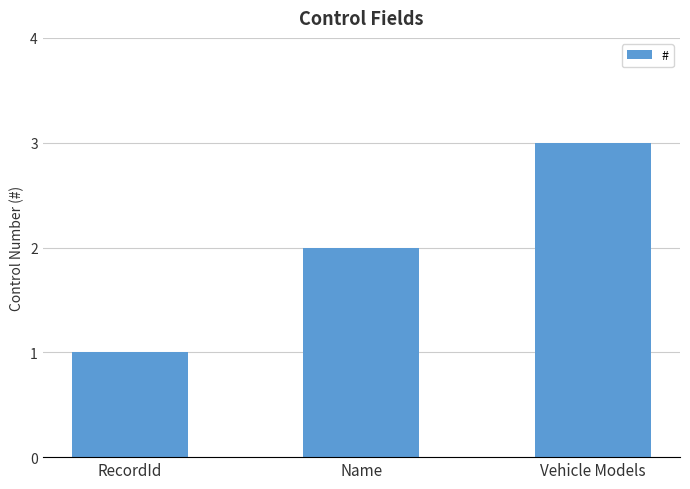

What is the minimum value shown in the chart?

1